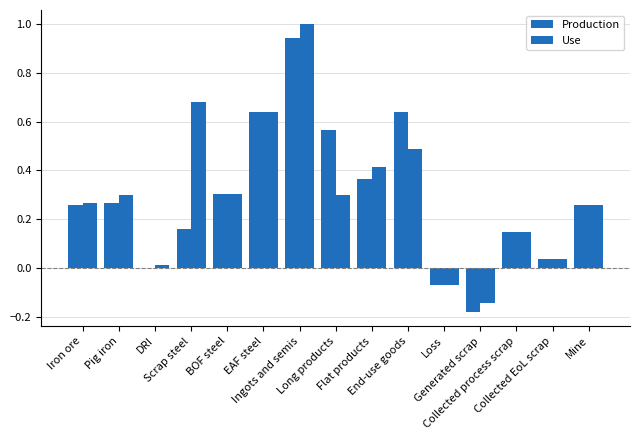

List the series in order of their peak value, lowest first.

Production, Use